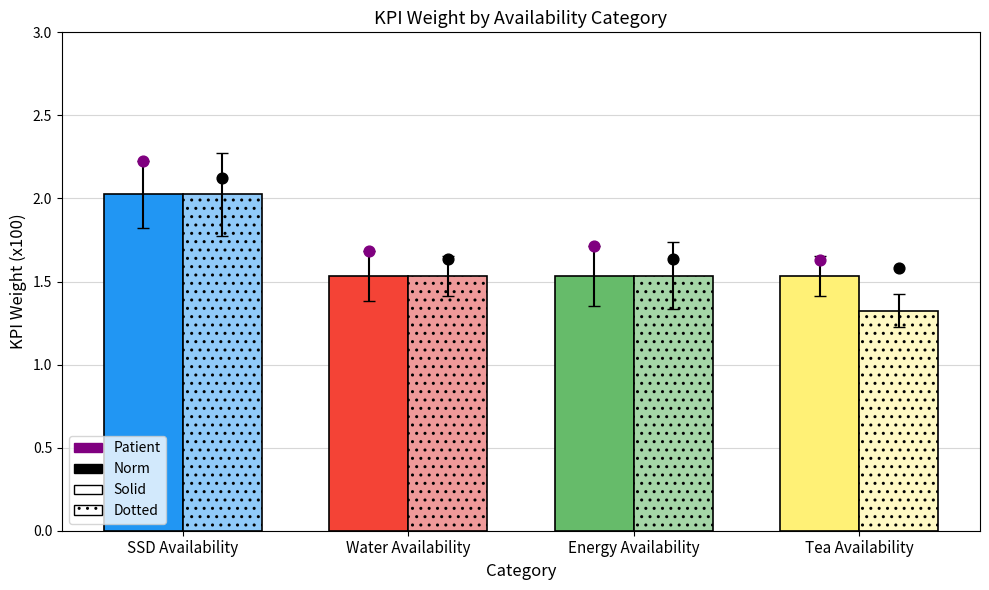

Which series reaches the minimum Y coordinate?

Norm